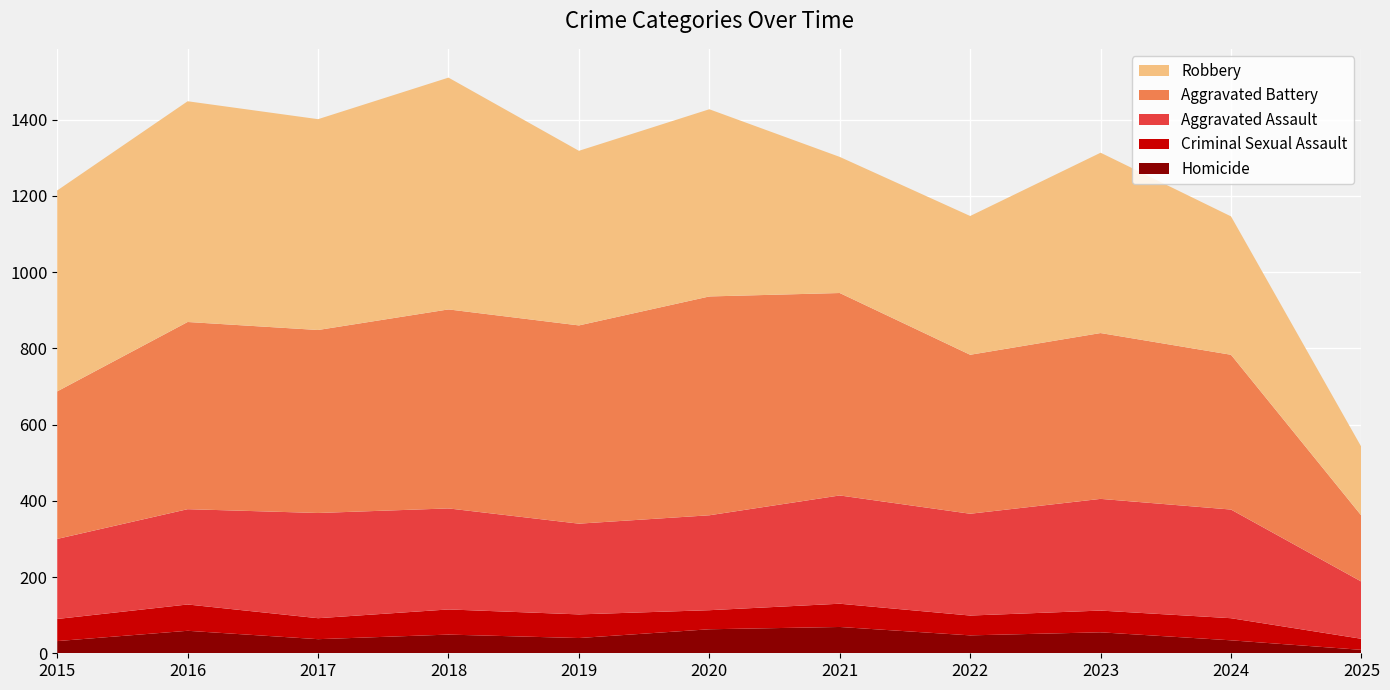

Reading left to right, what are all the values shown in this chart?

Homicide: 2015=32	2016=59	2017=37	2018=49	2019=40	2020=63	2021=69	2022=47	2023=55	2024=34	2025=9
Criminal Sexual Assault: 2015=58	2016=69	2017=55	2018=66	2019=62	2020=50	2021=61	2022=52	2023=57	2024=58	2025=29
Aggravated Assault: 2015=210	2016=250	2017=276	2018=265	2019=238	2020=249	2021=284	2022=267	2023=293	2024=285	2025=150
Aggravated Battery: 2015=387	2016=491	2017=480	2018=522	2019=520	2020=574	2021=531	2022=417	2023=435	2024=406	2025=173
Robbery: 2015=527	2016=579	2017=553	2018=608	2019=458	2020=491	2021=357	2022=364	2023=473	2024=363	2025=180